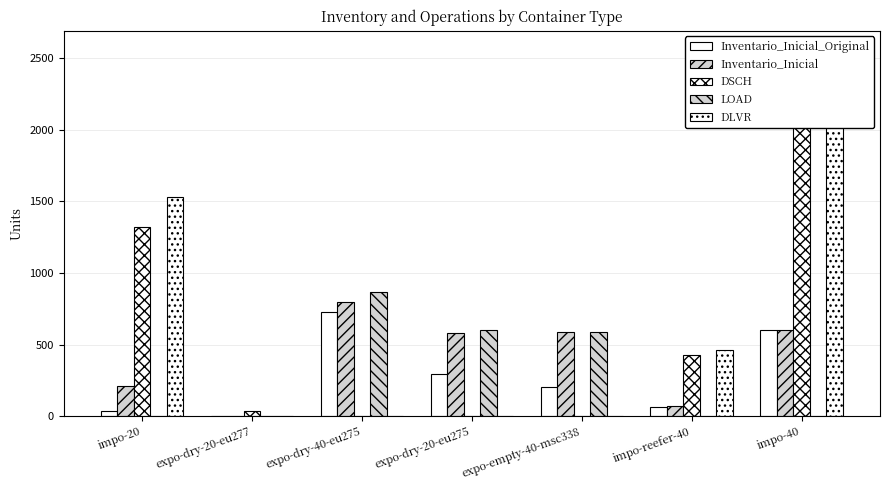

What is the label of the 6th bar from the right?

expo-dry-20-eu277